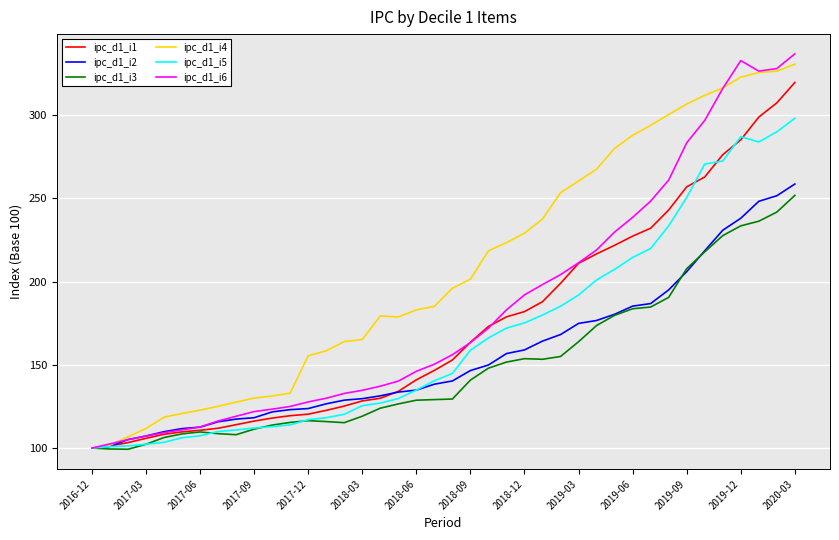

What is the smallest value displayed?

99.3